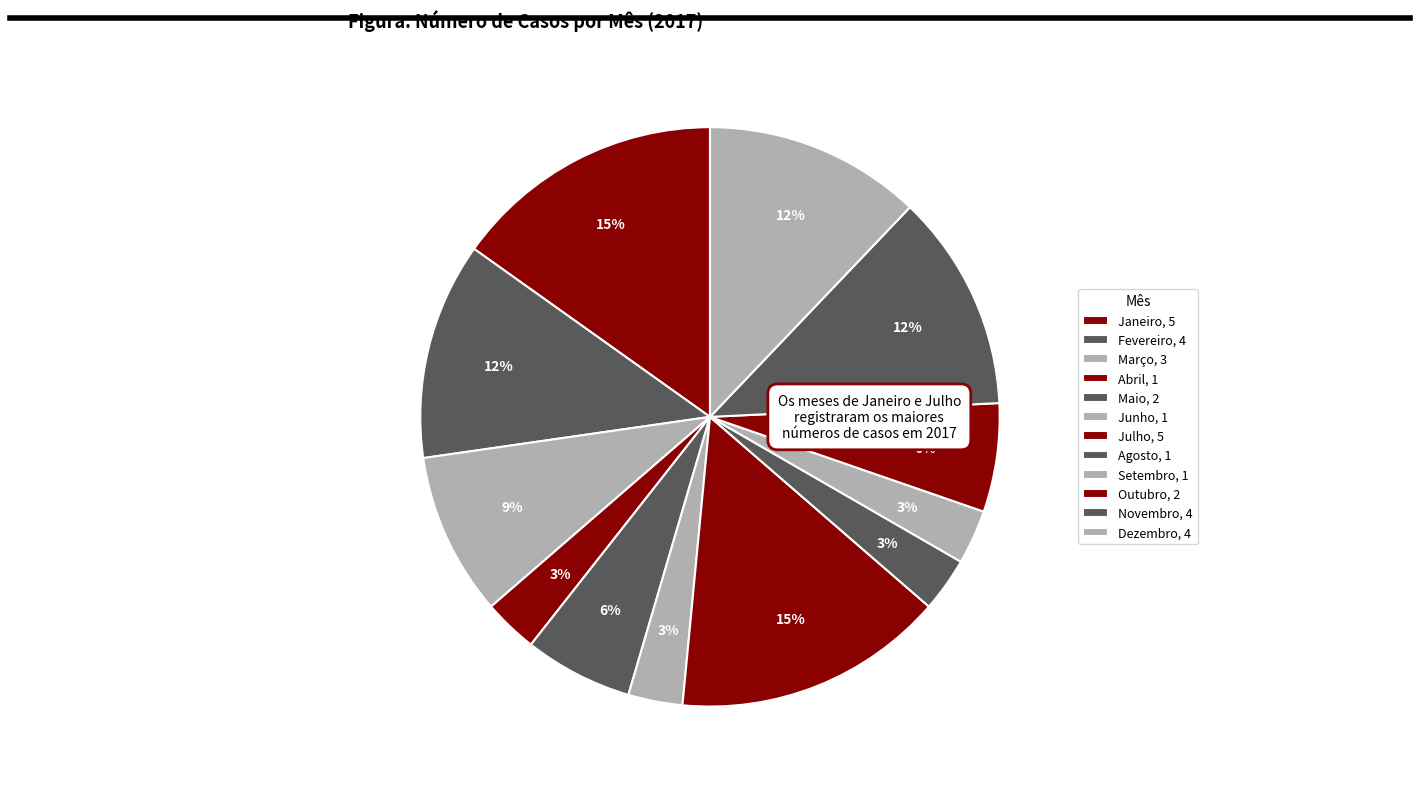

Count the number of slices in the pie.

12